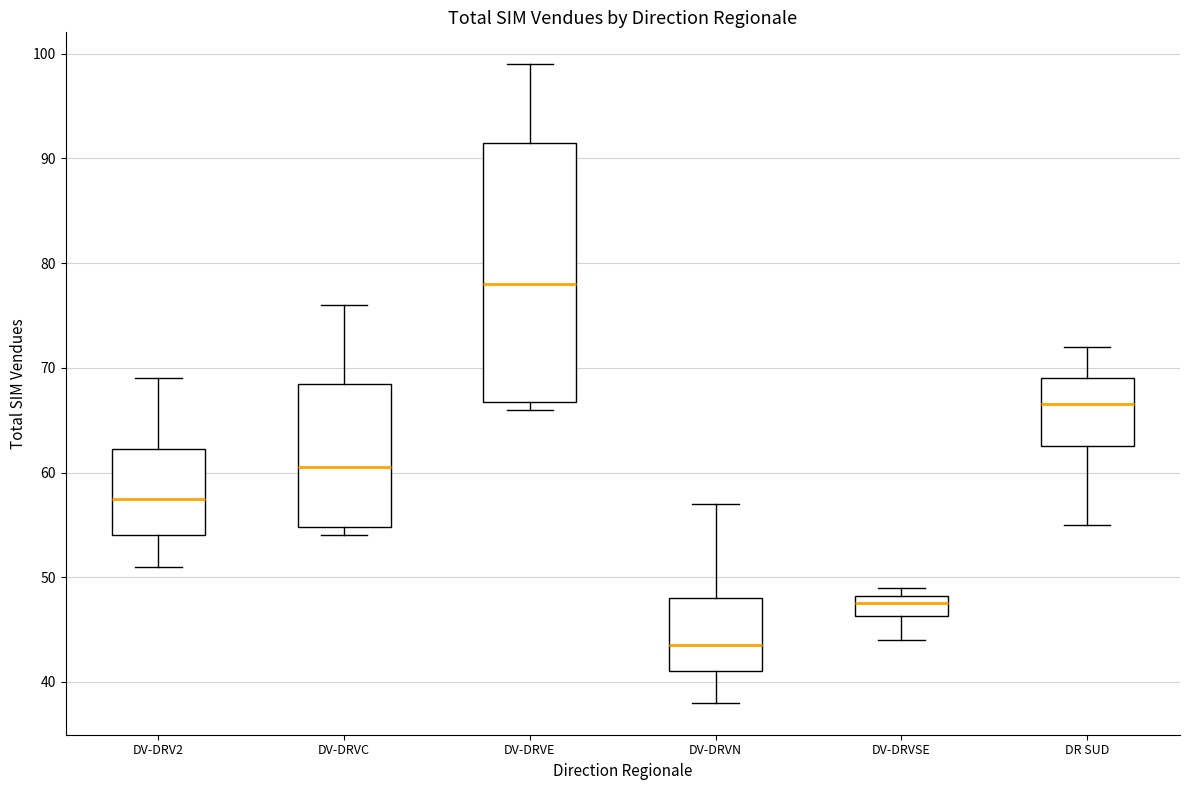

Reading left to right, read every box against the y-axis: the position of its median line, the range the box covers, and the ends of its whiskers. The values are not printed on the chart, so give them approximately, as read against the axis.

DV-DRV2: median 58, box 54 to 62, whiskers 51 to 69
DV-DRVC: median 61, box 55 to 69, whiskers 54 to 76
DV-DRVE: median 78, box 67 to 92, whiskers 66 to 99
DV-DRVN: median 44, box 41 to 48, whiskers 38 to 57
DV-DRVSE: median 48 (inside the box), box 46 to 48, whiskers 44 to 49
DR SUD: median 67, box 63 to 69, whiskers 55 to 72